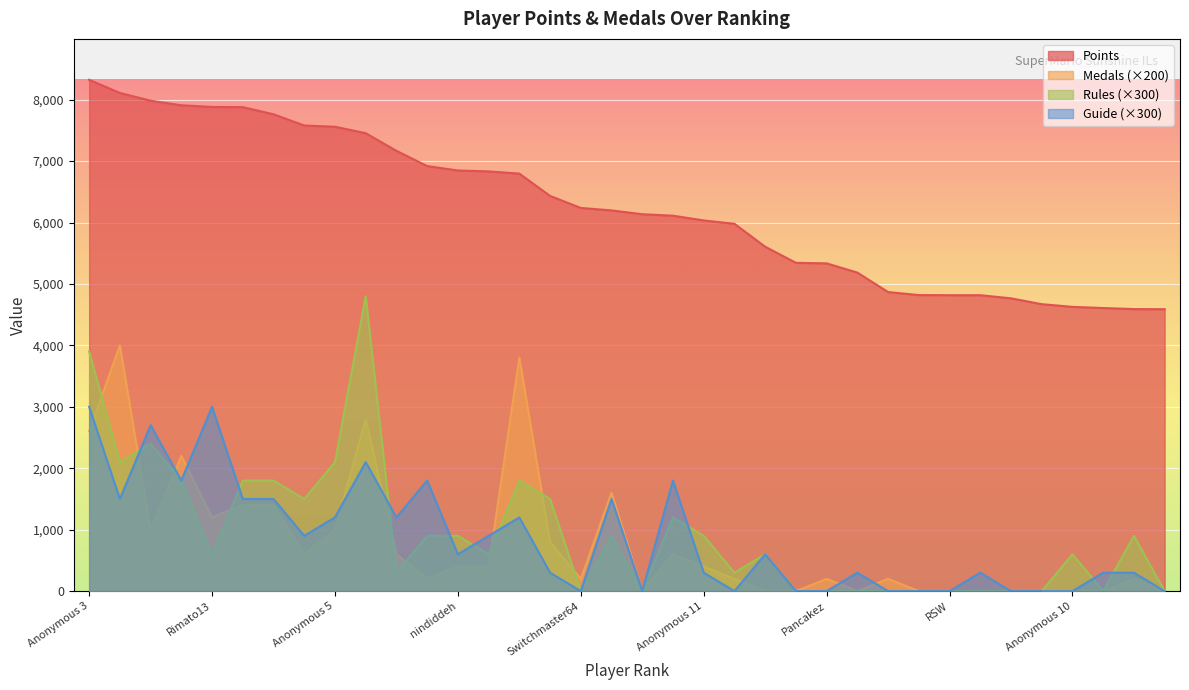

Which category has the lowest value in the Medals series?

Larvitar